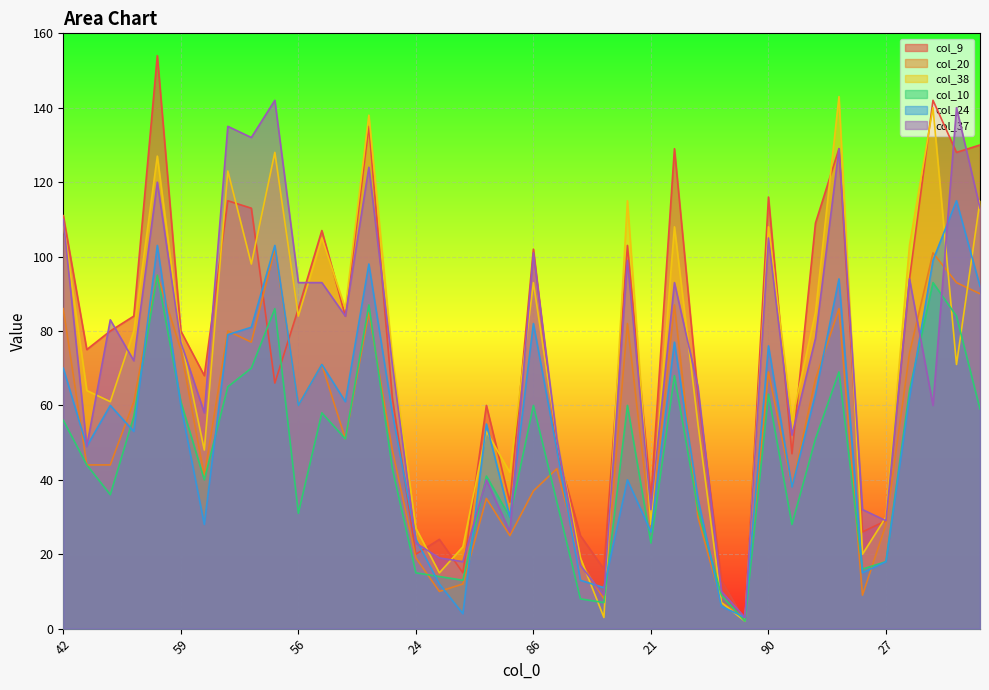

Rank the series by their maximum value, from lowest to highest.

col_10, col_20, col_24, col_37, col_38, col_9